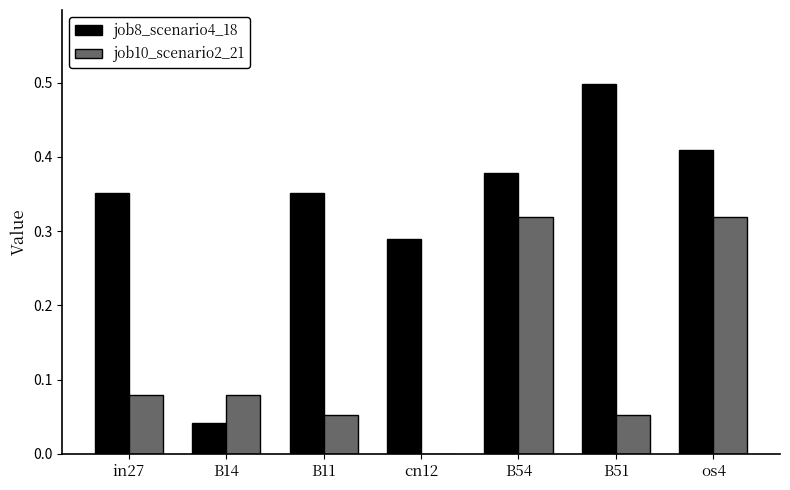

At which label is job10_scenario2_21 closest to 0?

cn12